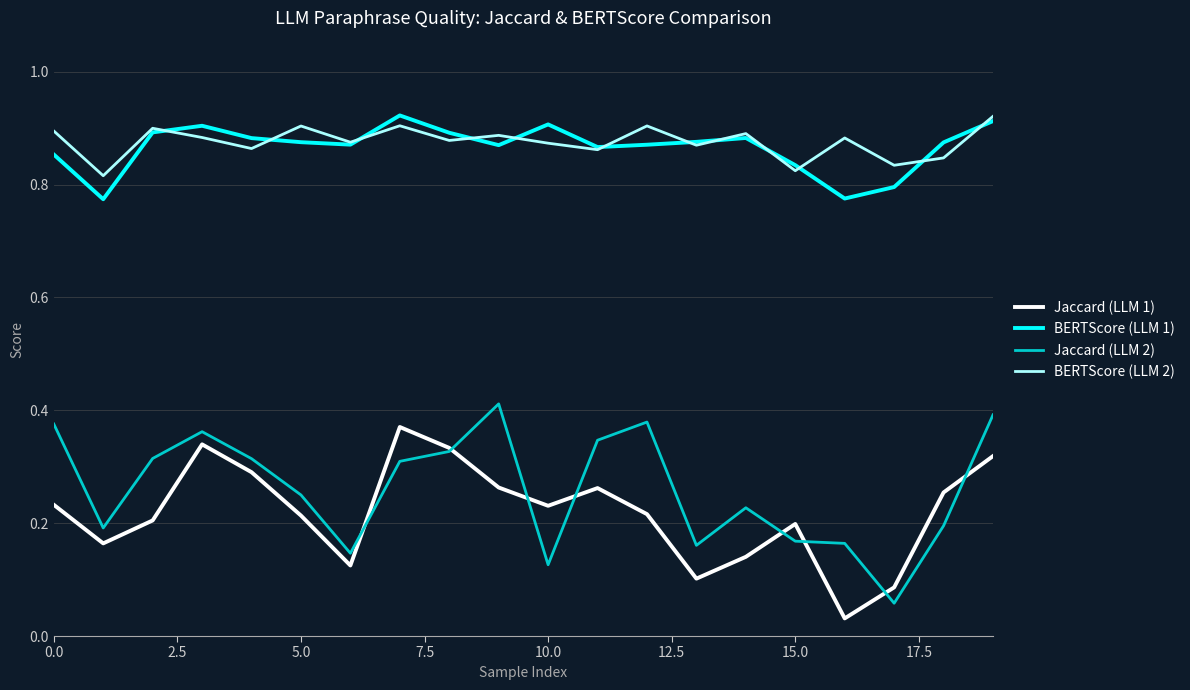

True or false: Jaccard (LLM 2) and BERTScore (LLM 2) intersect in this chart.

False